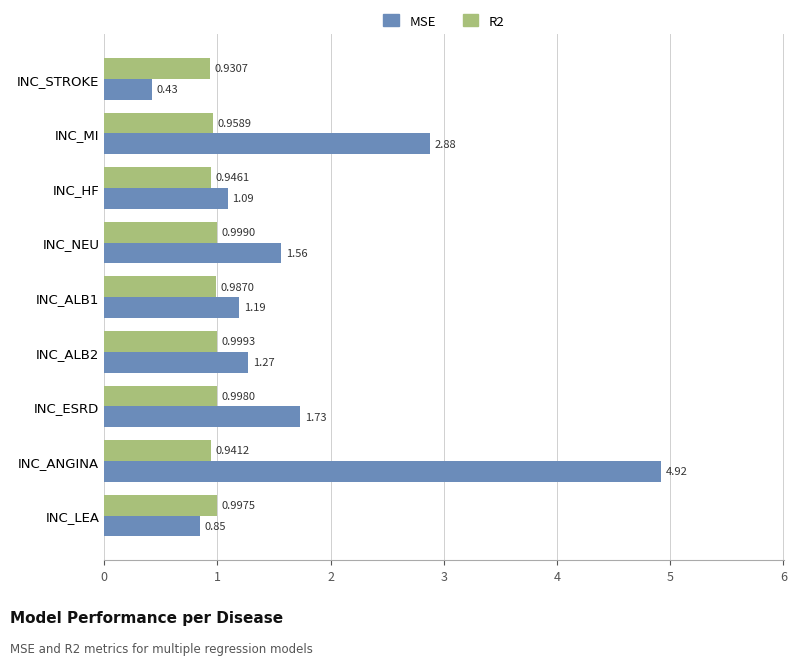

What is the difference between the highest and lowest values at INC_NEU?

0.6